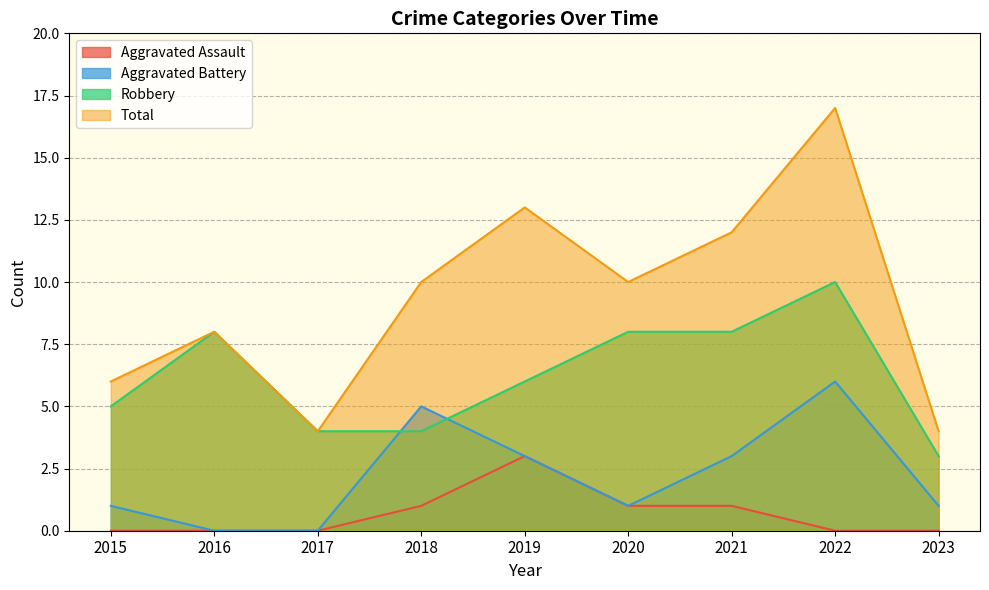

At which label does Total first exceed 10?

2019